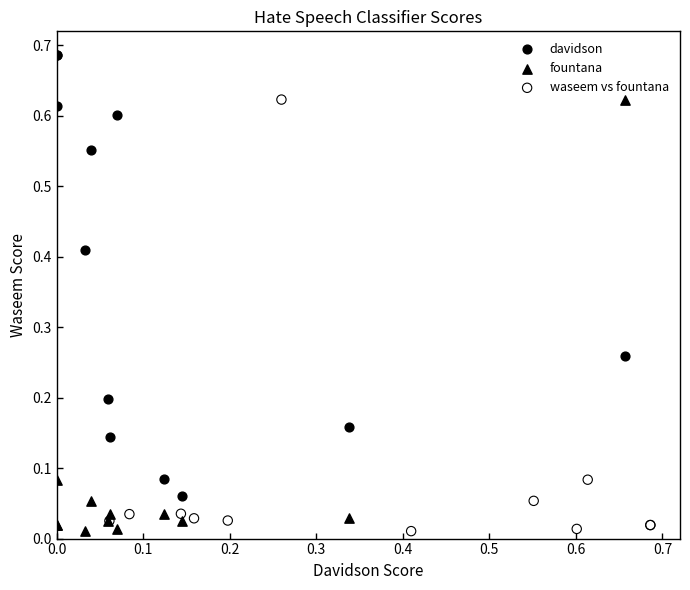

Which series reaches the maximum Y coordinate?

davidson